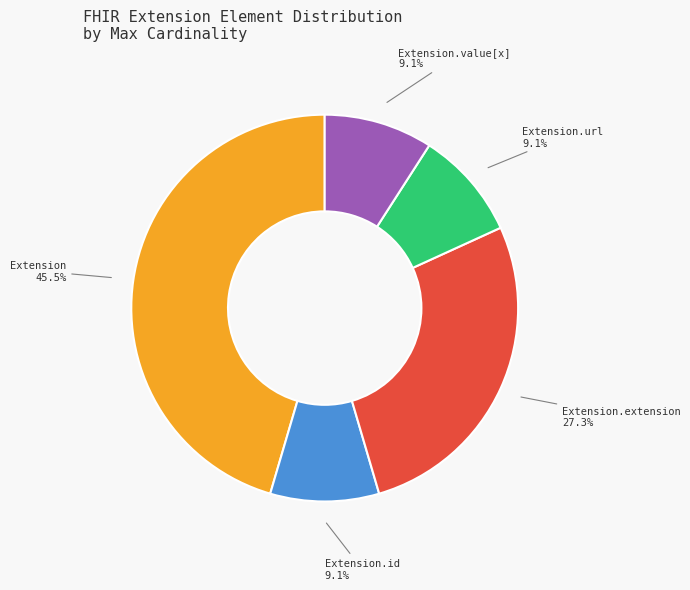

Combined, do Extension.value[x] and Extension.id account for over 50%?

No